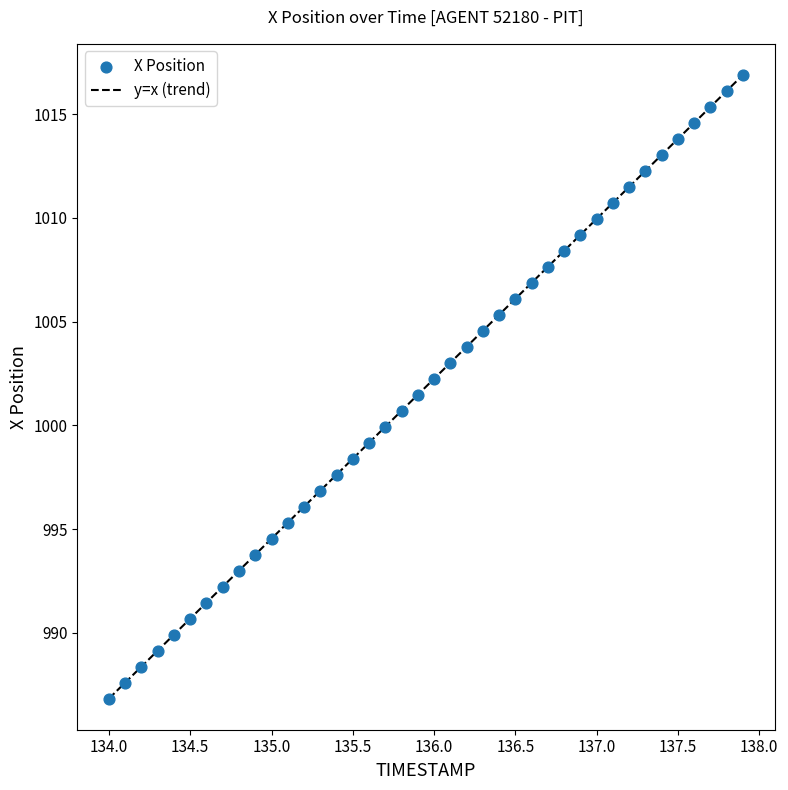

What is the range of X values (max minus min)?

3.9